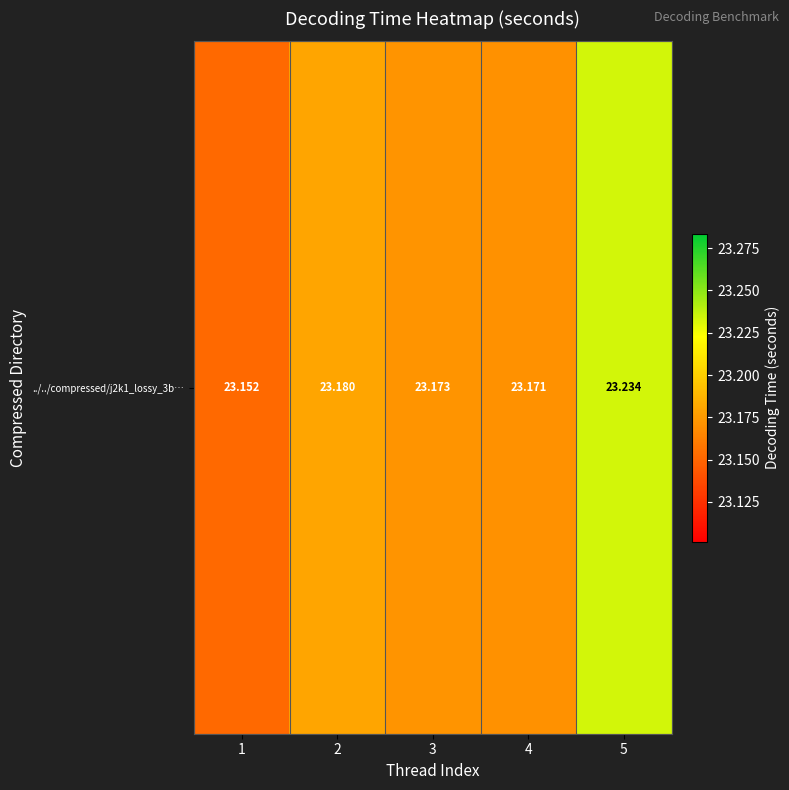

Reading left to right, extract all data points from this chart.

23.2	23.2	23.2	23.2	23.2